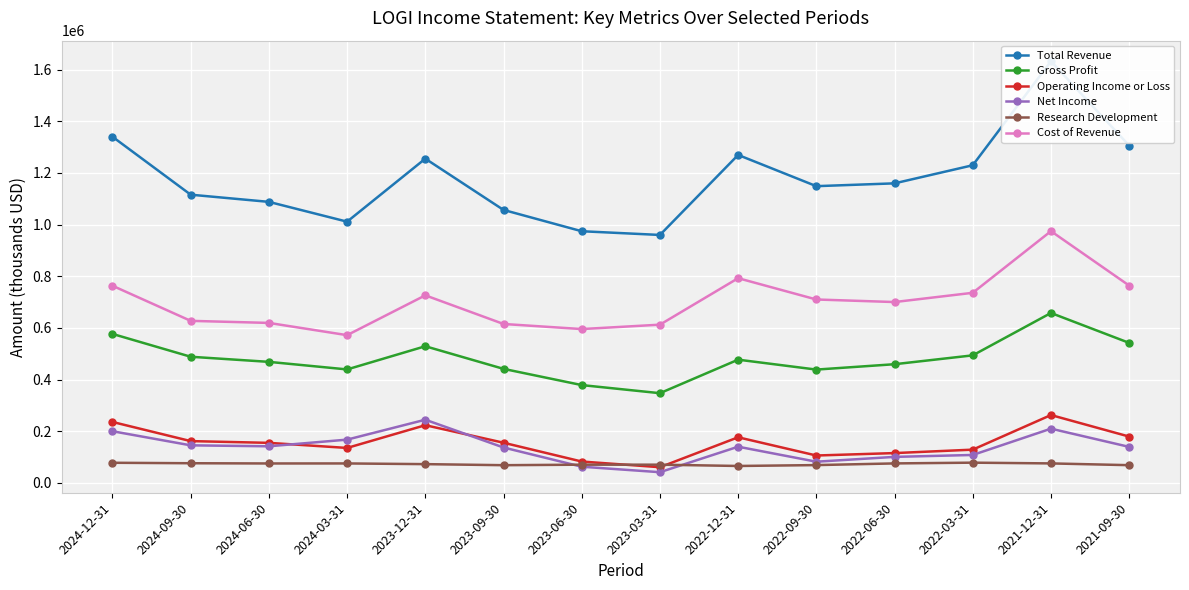

Is this an area chart (filled region under the line)?

No